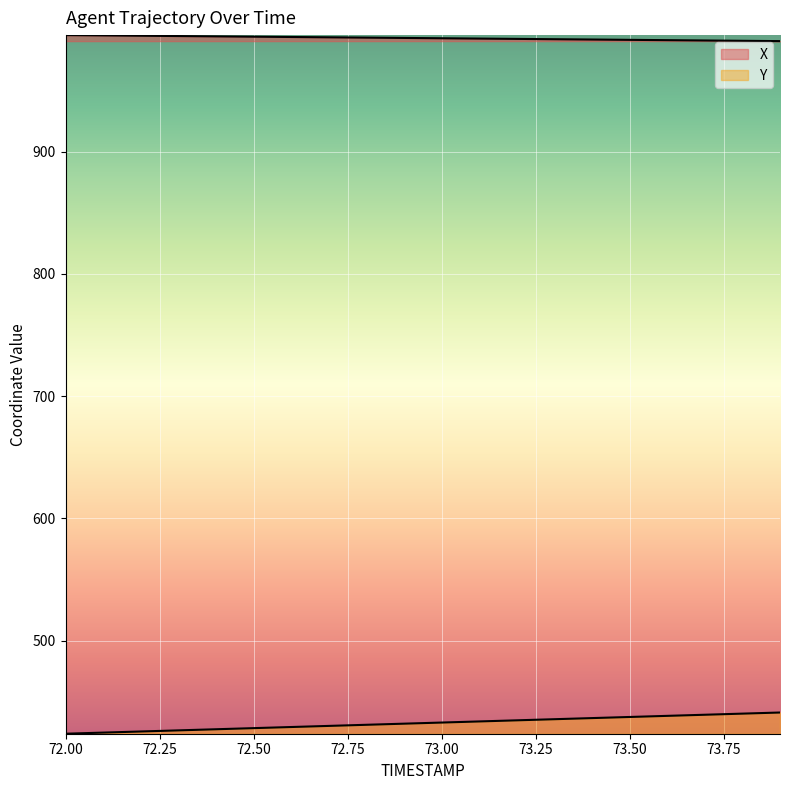

List the labels in order of X value, smallest first.

73.9, 73.8, 73.7, 73.6, 73.5, 73.4, 73.3, 73.2, 73.1, 73.0, 72.9, 72.8, 72.7, 72.6, 72.5, 72.4, 72.3, 72.2, 72.1, 72.0